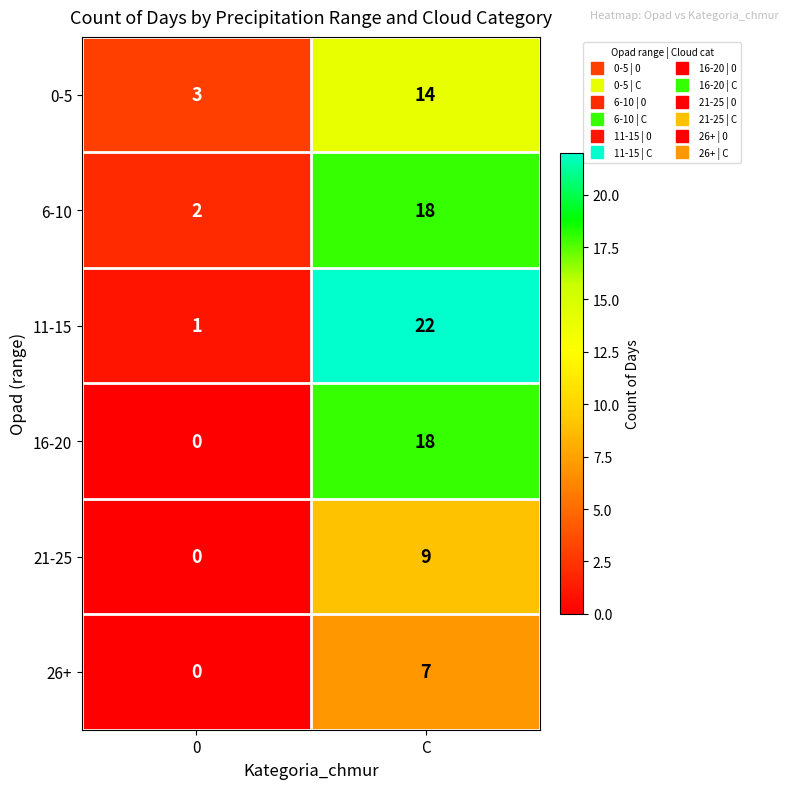

Reading left to right, what are all the values shown in this chart?

0-5: 0=3	C=14
6-10: 0=2	C=18
11-15: 0=1	C=22
16-20: 0=0	C=18
21-25: 0=0	C=9
26+: 0=0	C=7